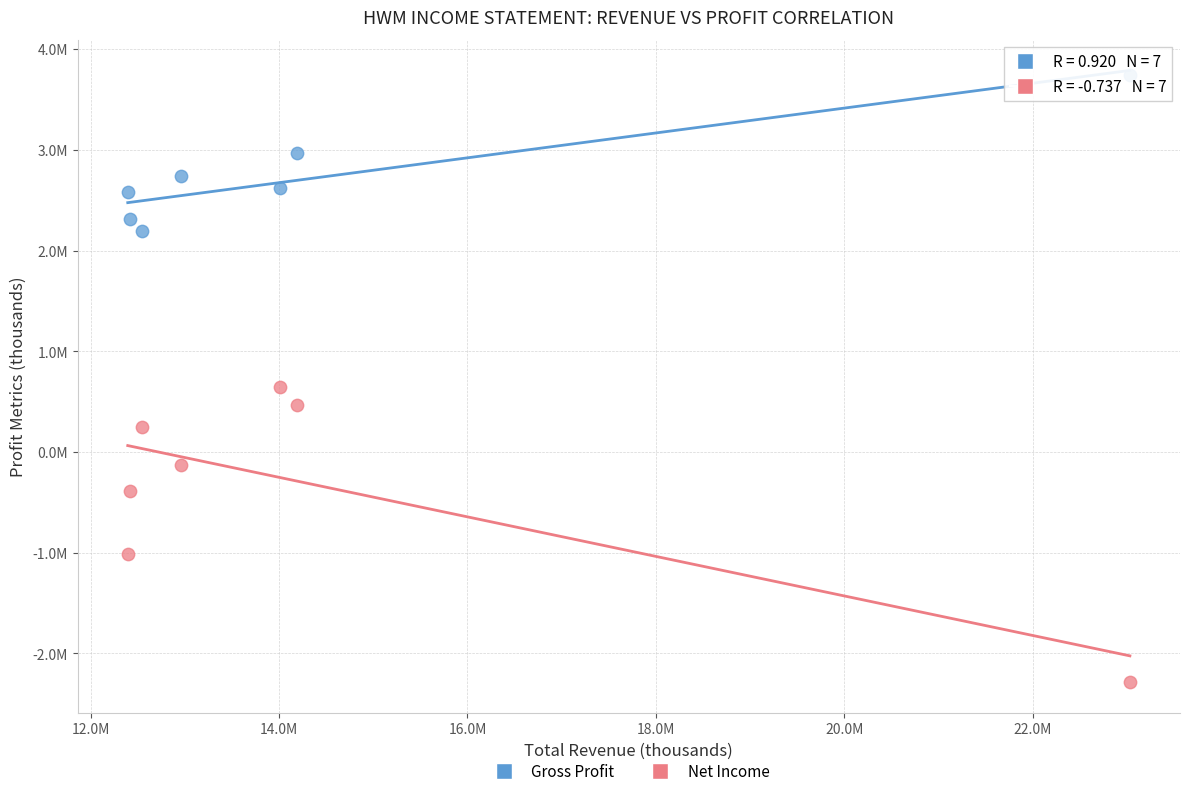

What are all the series names shown in the legend?

Gross Profit, Net Income